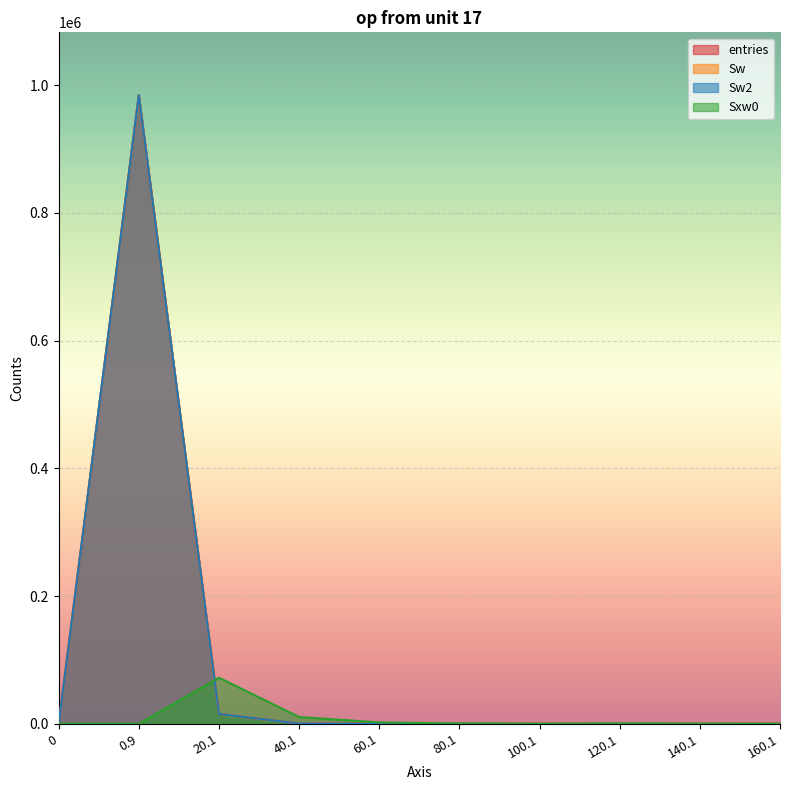

In entries, how many points are lower than both neighbors (excluding endpoints)?

1